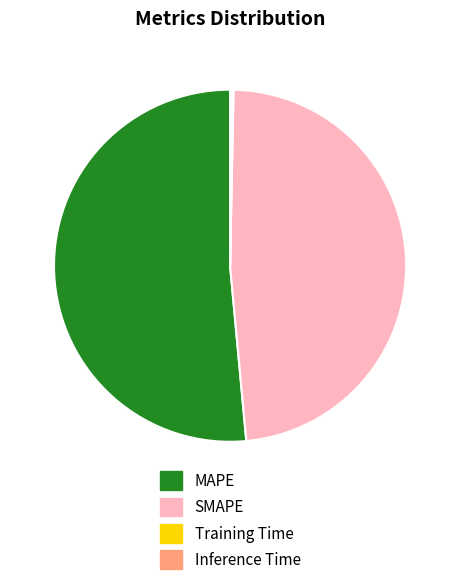

What is the ratio of the value at SMAPE to the value at MAPE?

0.9